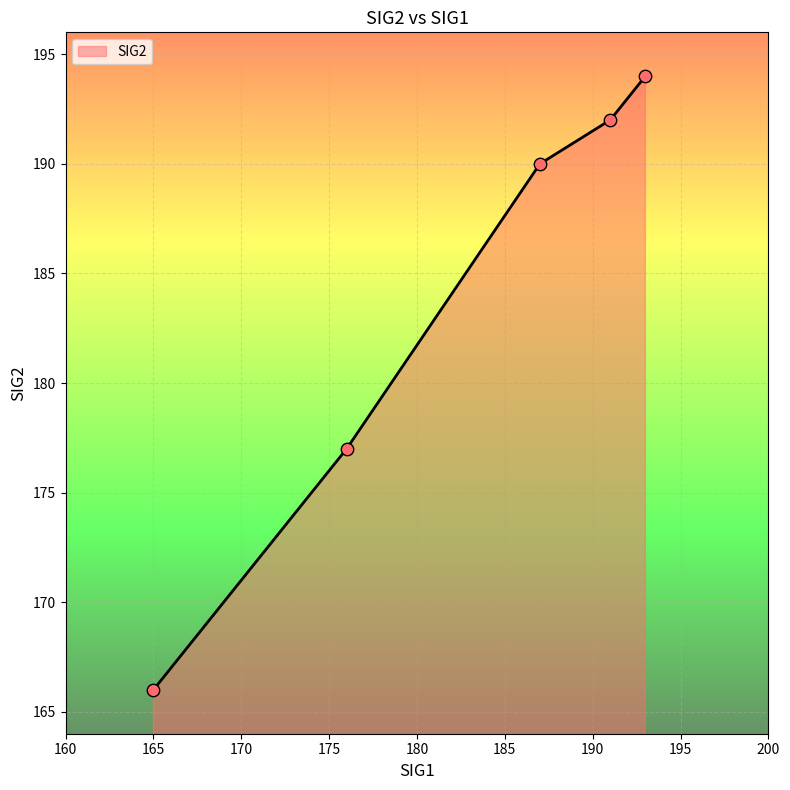

What is the greatest value displayed?

194